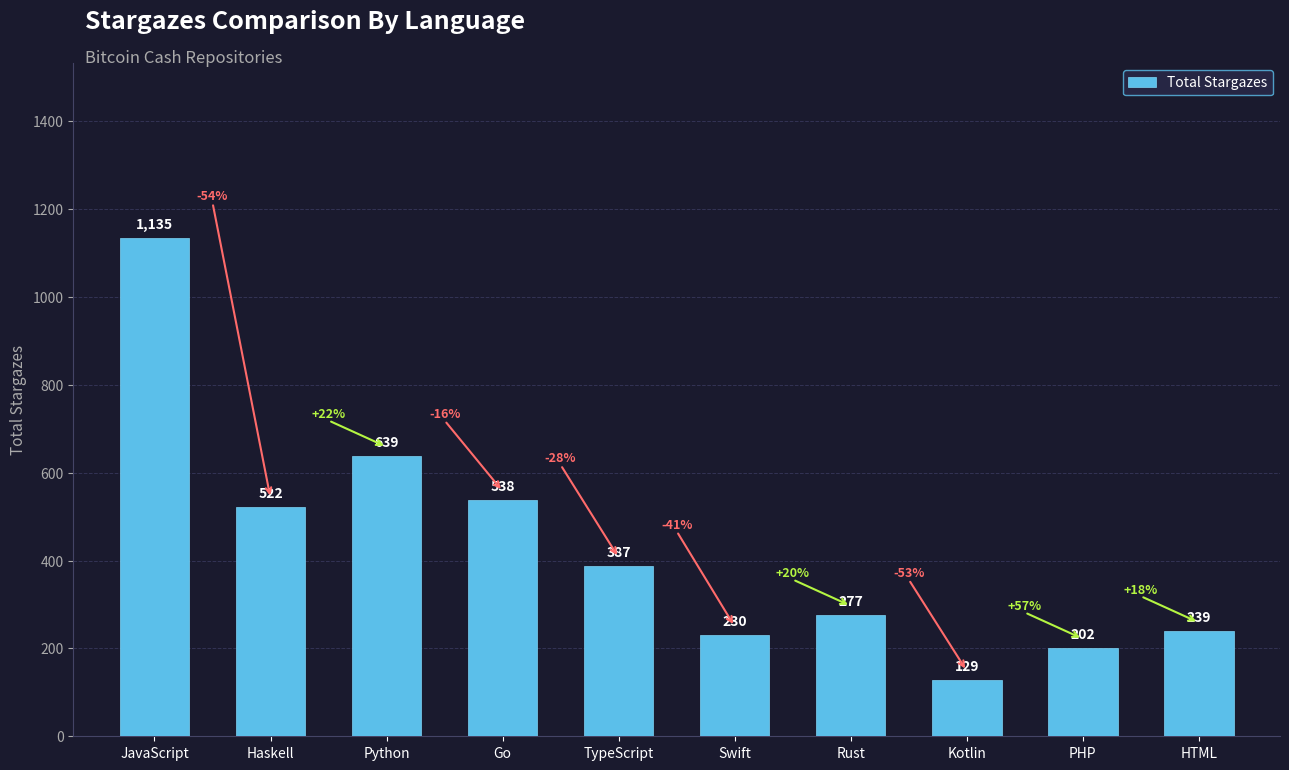

What value does the data have at Haskell, to the nearest 10?

520